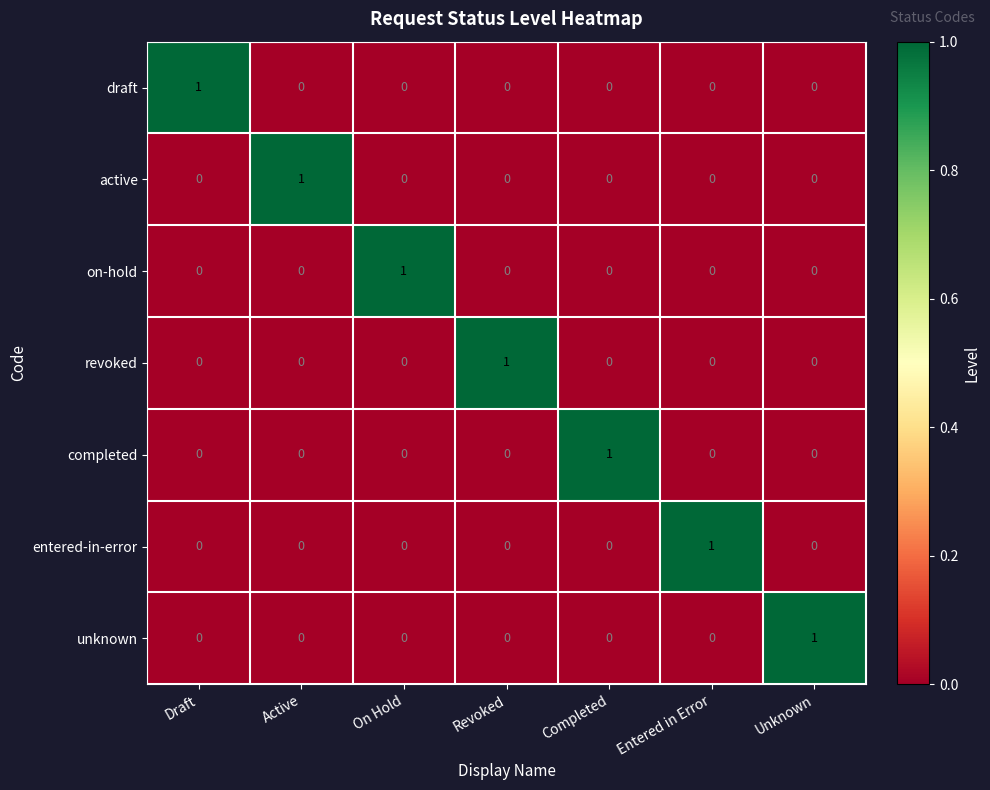

True or false: completed has a value of 1 at Draft.

False